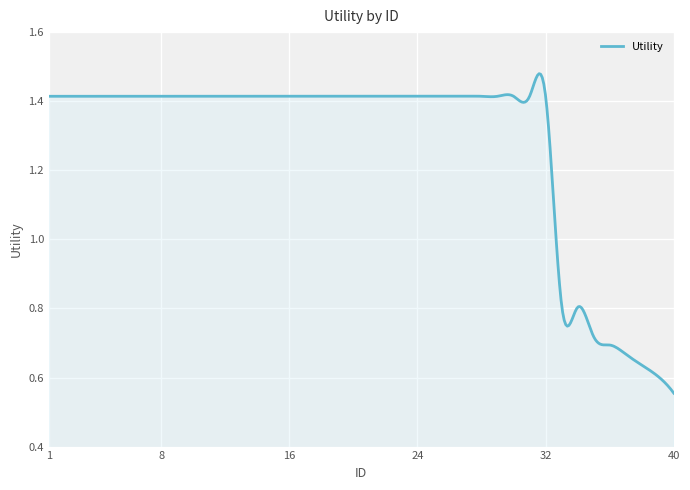

Is this an area chart (filled region under the line)?

Yes